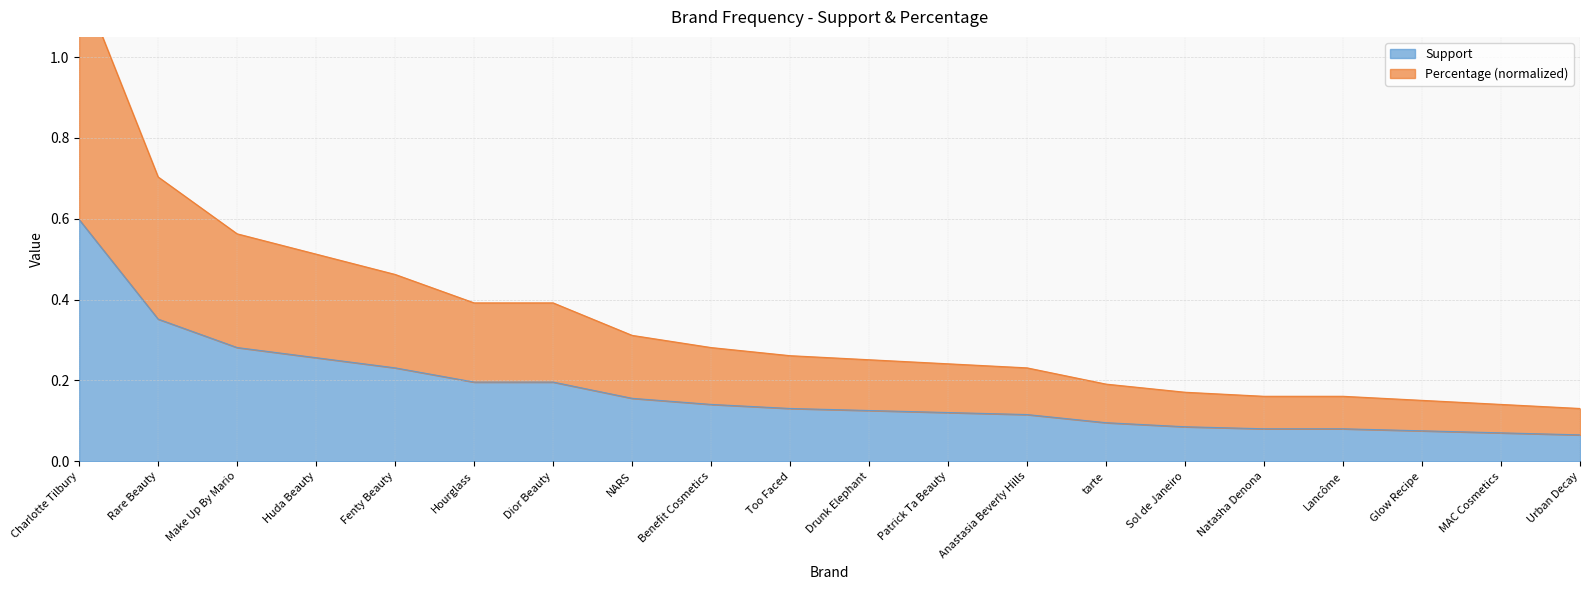

What are all the series names shown in the legend?

Support, Percentage